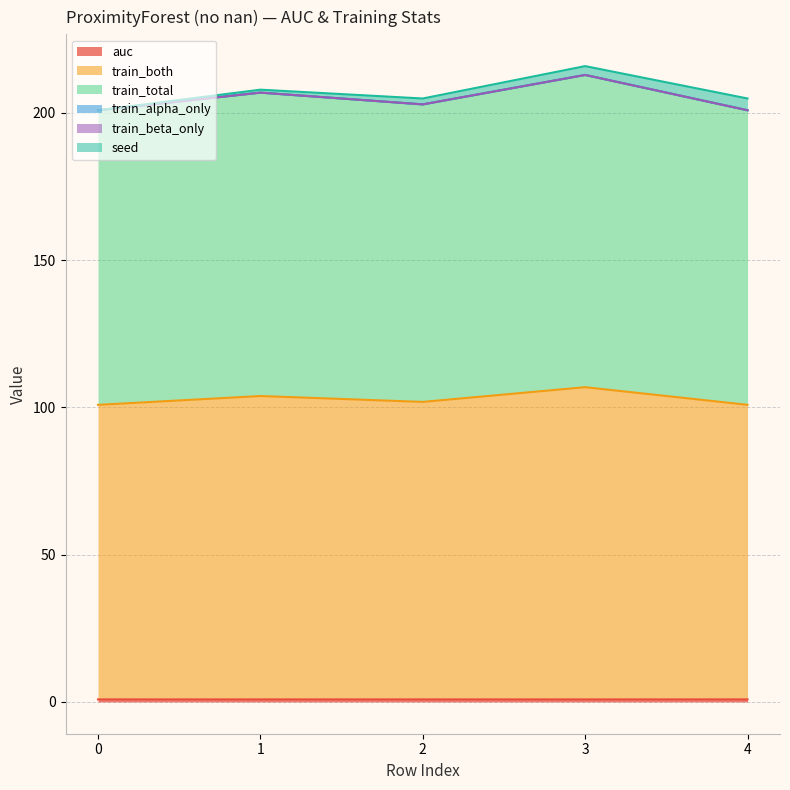

Where is the first local maximum for train_total?

1